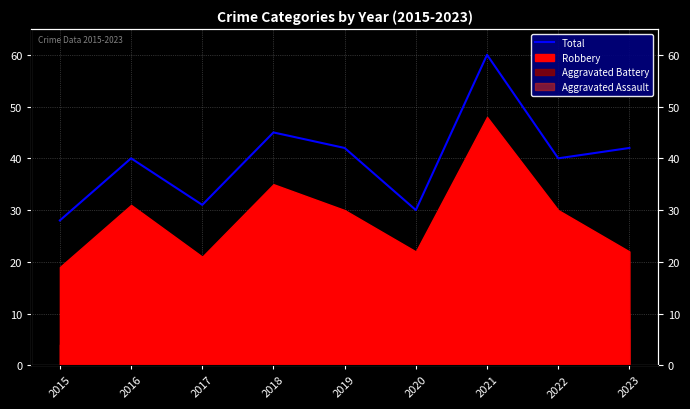

Rank the categories by value from lowest to highest.

2015, 2020, 2017, 2016, 2022, 2019, 2023, 2018, 2021